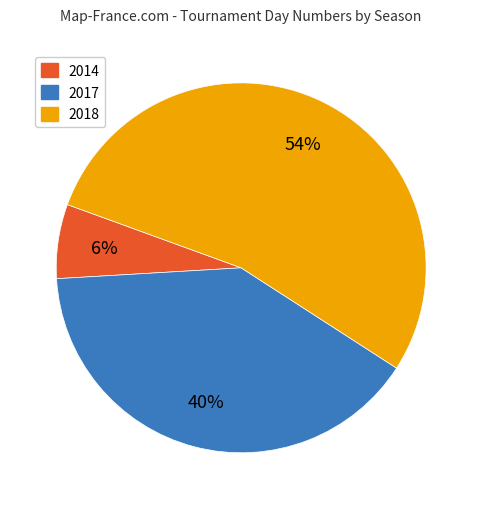

Is there a majority slice in this chart?

Yes